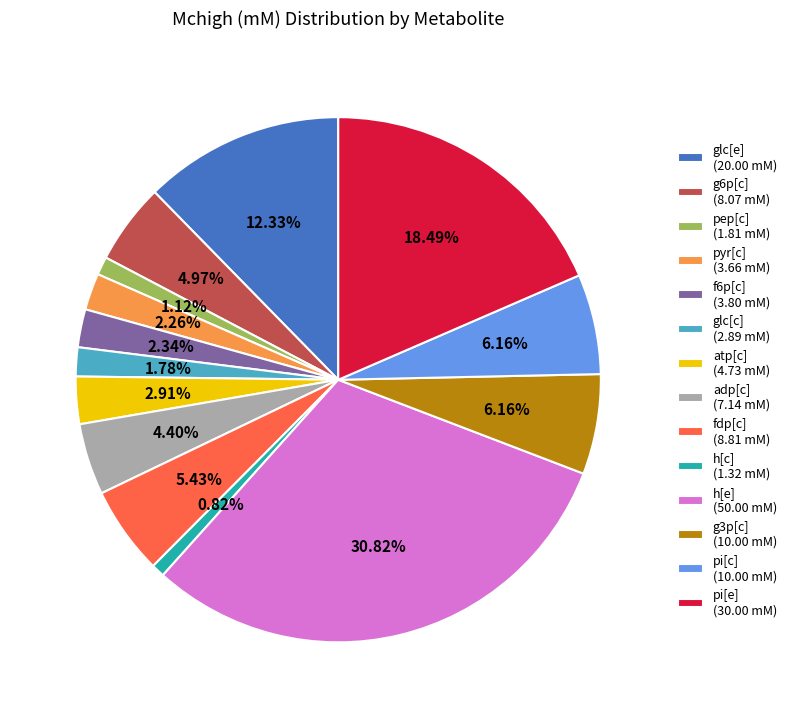

Is the sum of h[c] (1.32 mM) and glc[e] (20.00 mM) greater than half?

No